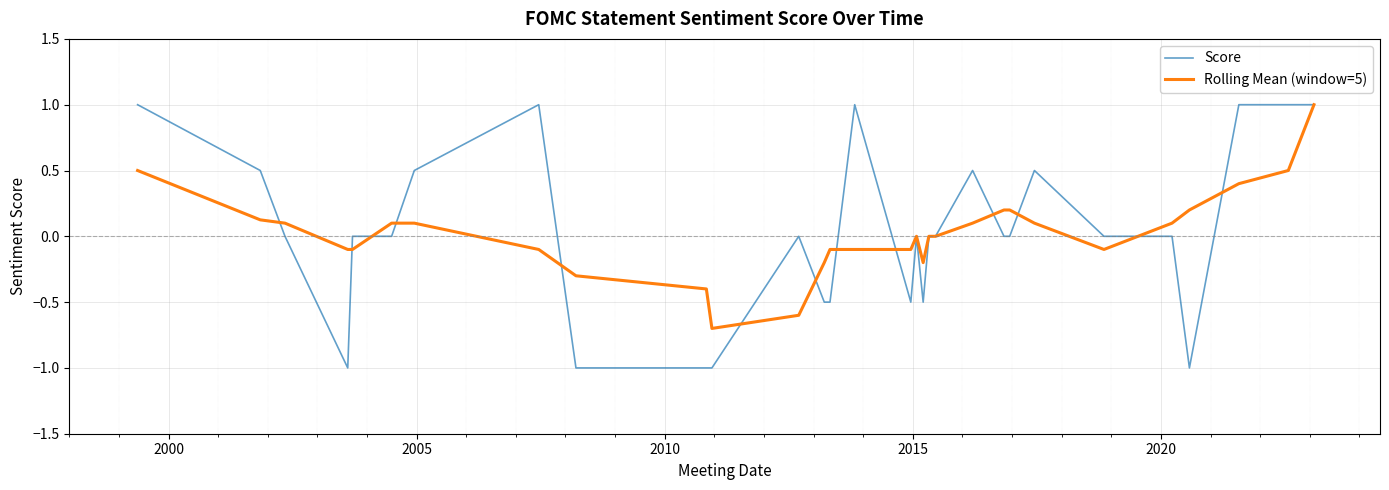

What is the lowest value of the Score series?

-1.0